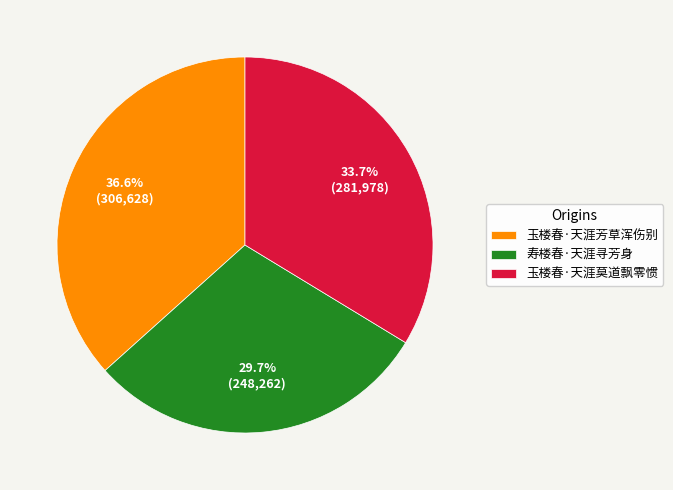

How many segments does this pie chart have?

3